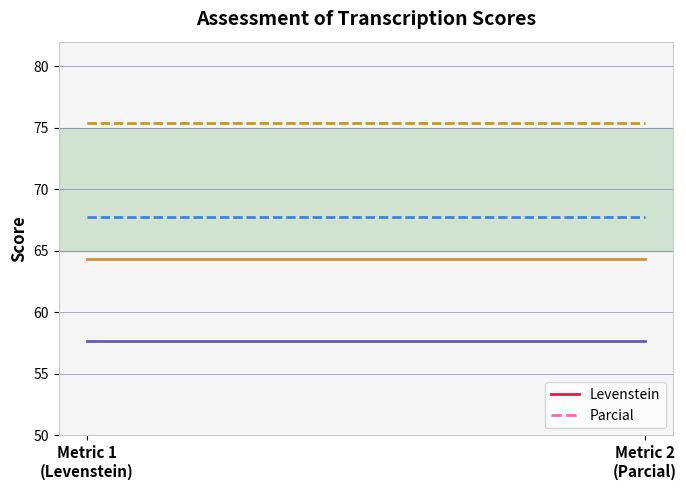

What is the spread (max minus min) of values at Metric 1
(Levenstein)?

10.1